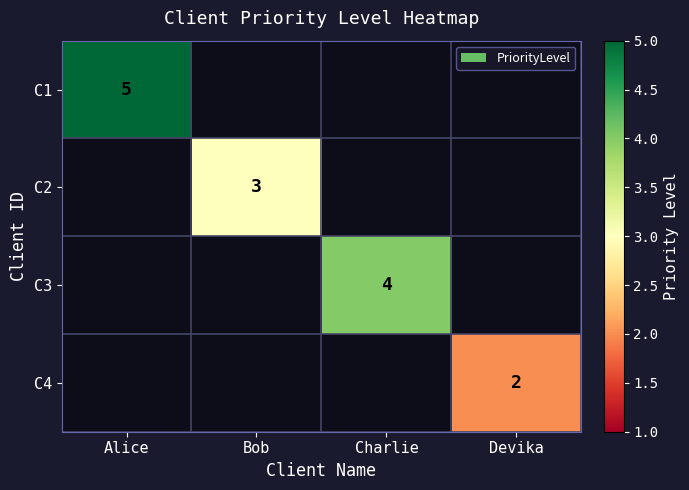

The C2 series shows 5 at Bob. True or false?

False